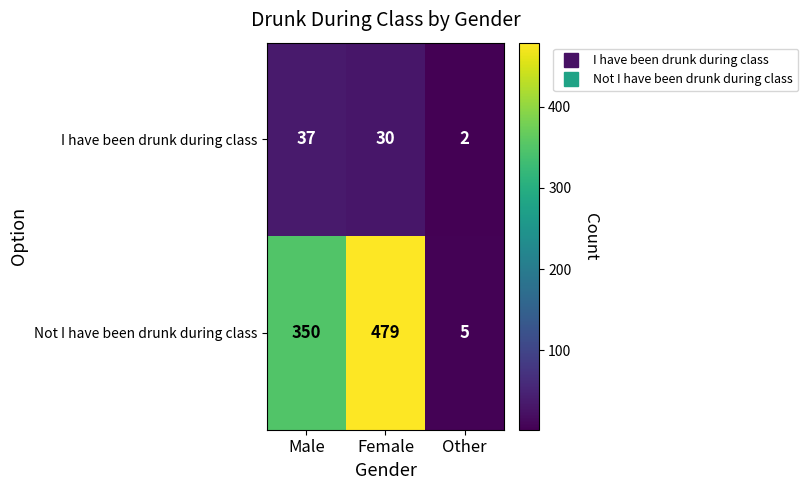

What is the difference between the maximum and second lowest values in the I have been drunk during class series?

7